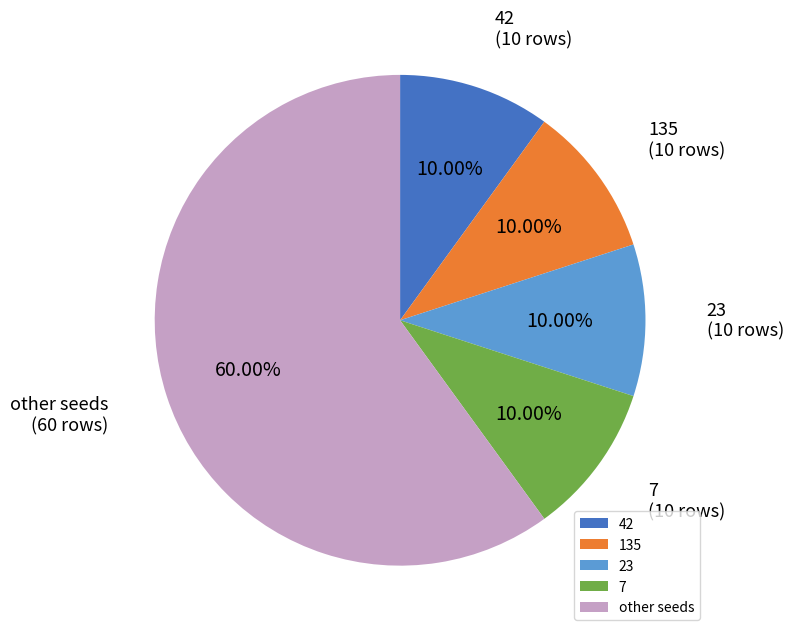

To the nearest percent, what percentage of the pie is 135?

10%